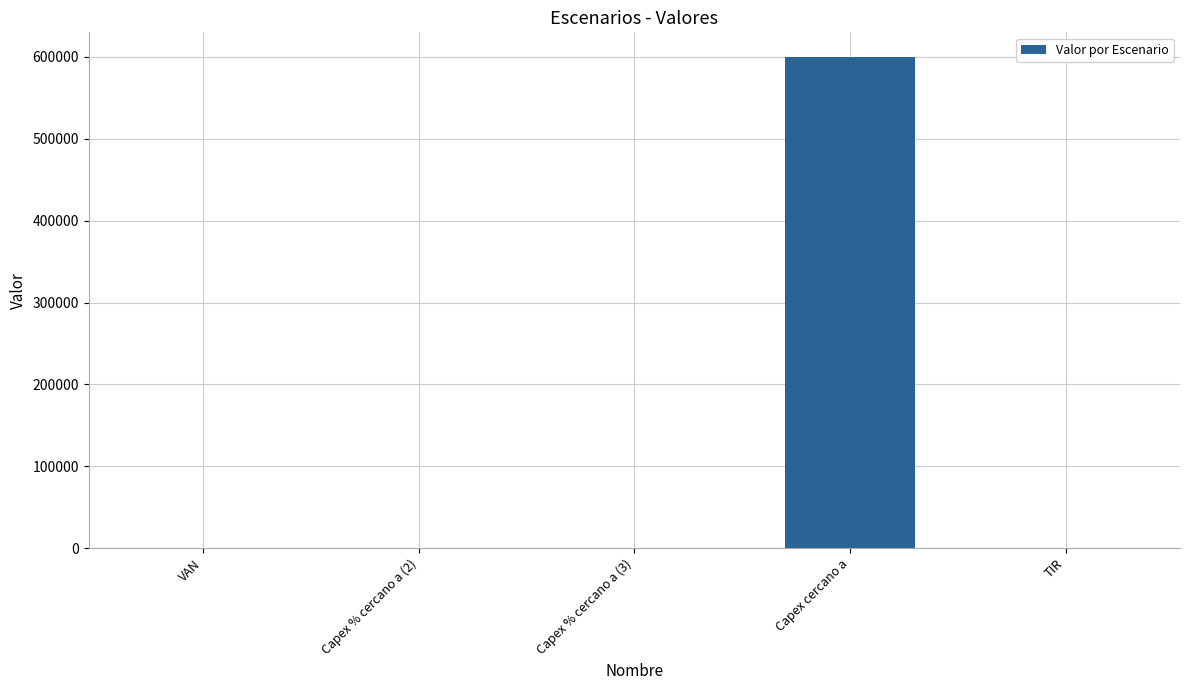

What value does the data have at Capex cercano a?

600000.0